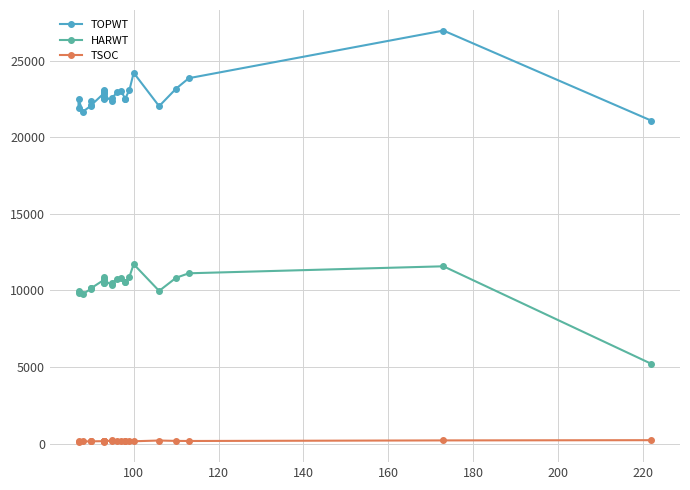

At which category does HARWT reach its first local peak?

100